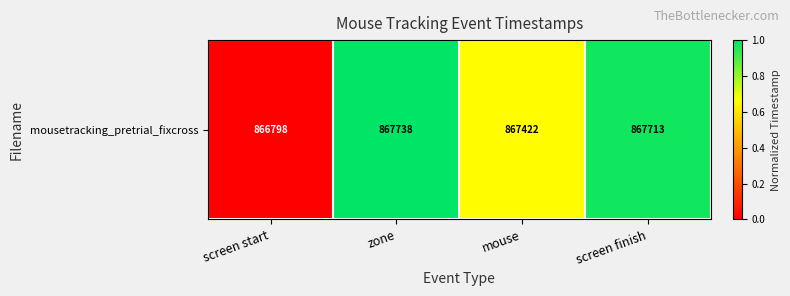

What is the difference between the maximum and second lowest values?

0.3